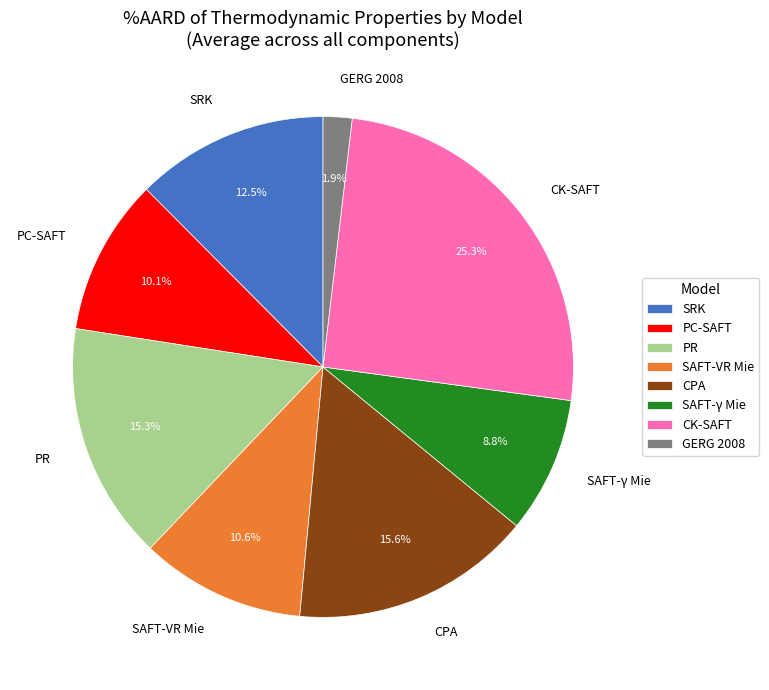

Which slice is the smallest?

GERG 2008